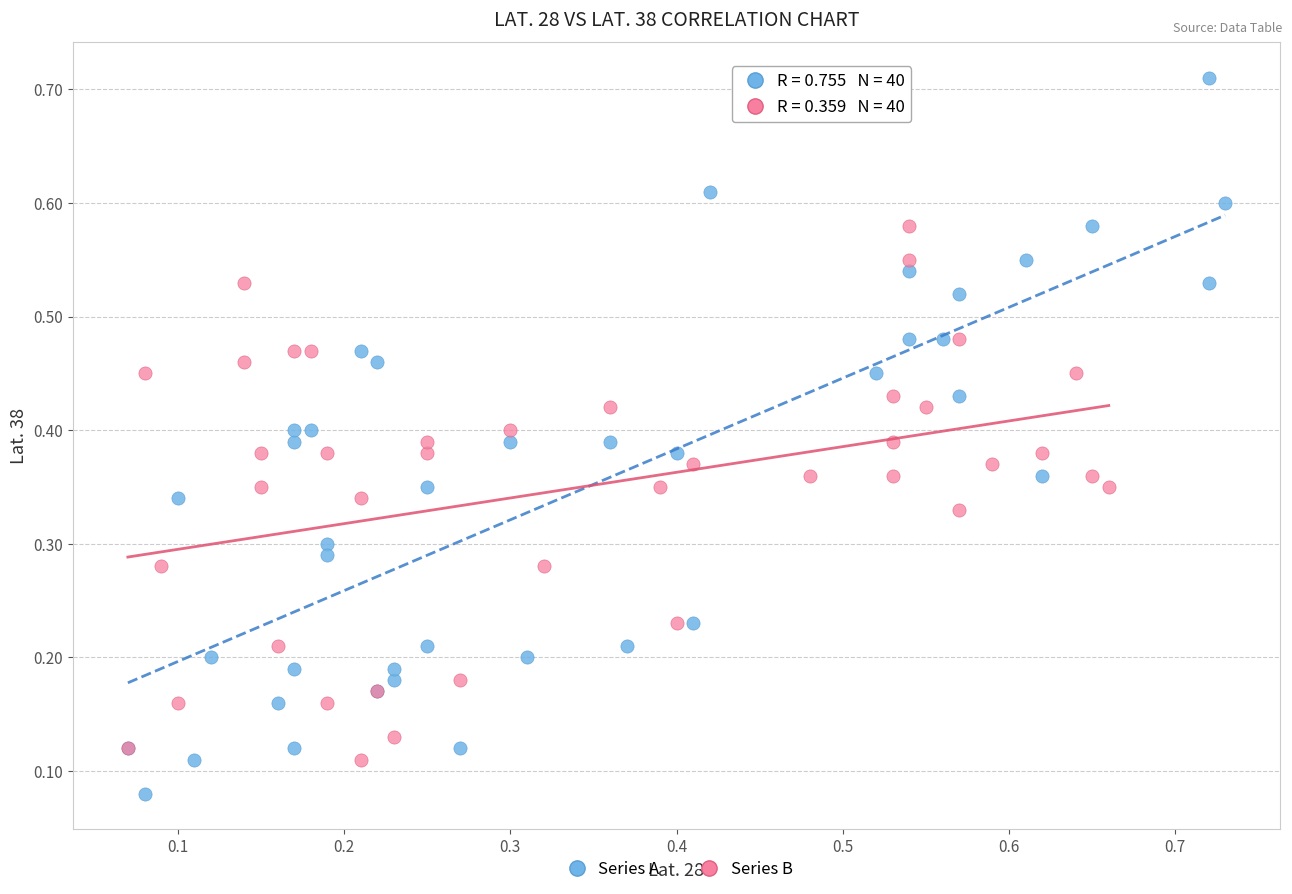

Which series contains the lowest Y value?

Series A